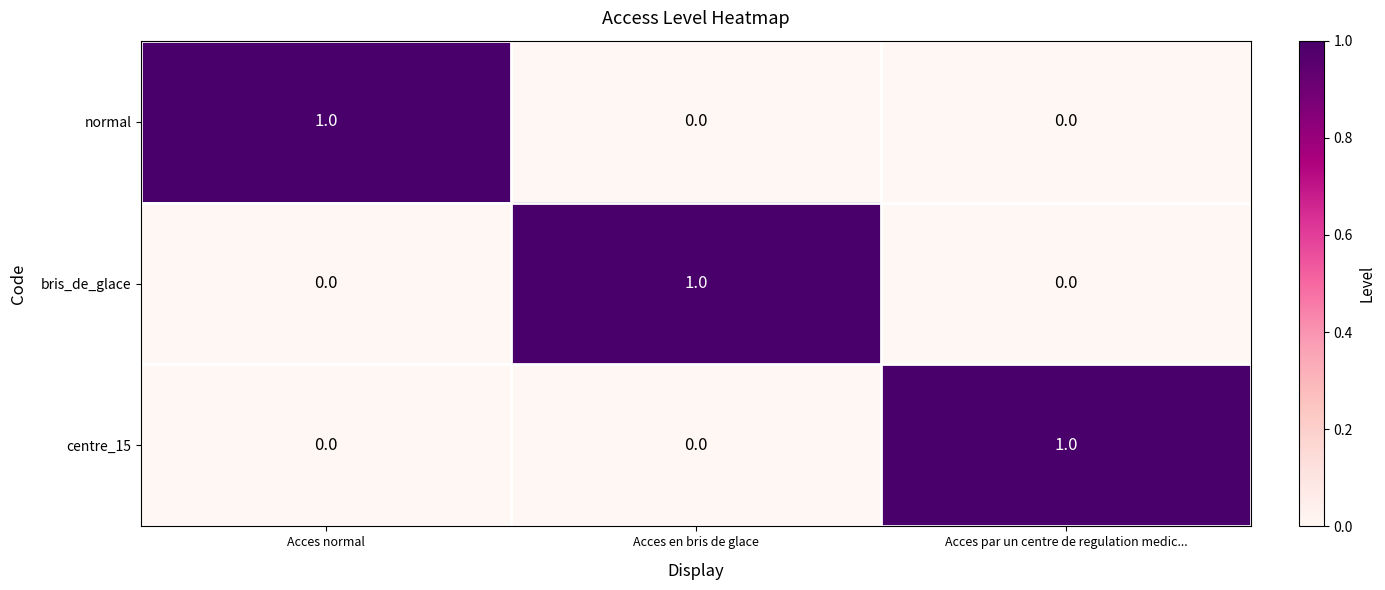

How many centre_15 values are between 0 and 1?

3